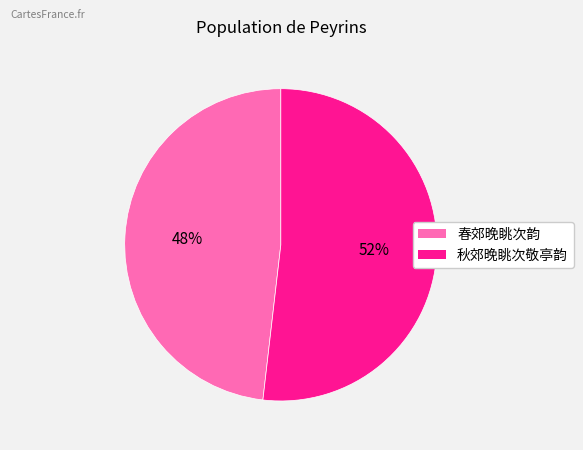

Rank the categories by value from highest to lowest.

秋郊晚眺次敬亭韵, 春郊晚眺次韵